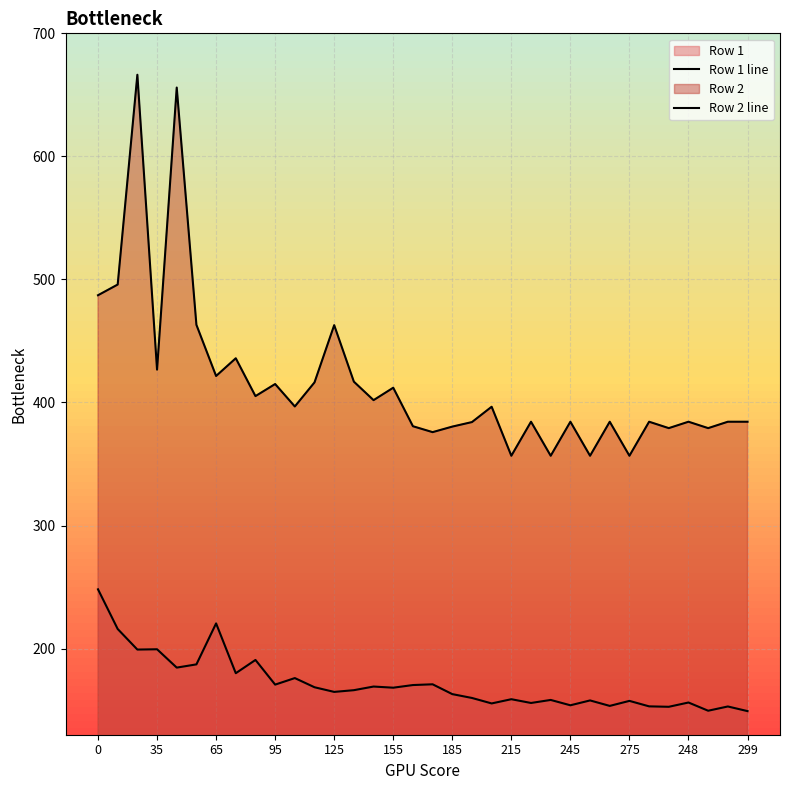

How many data points in Row 2 line are less than 396?

17